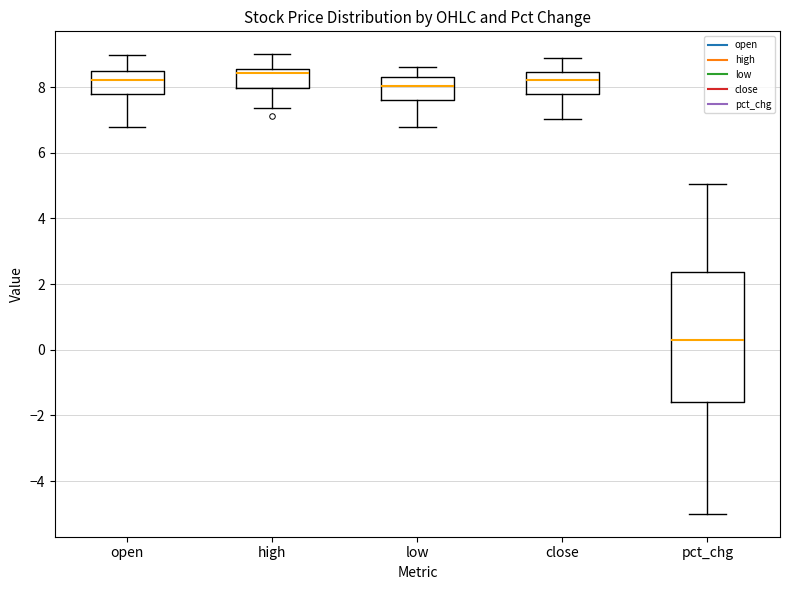

Where does the median line of the box for close sit on the y-axis? The values are not printed on the chart, so give them approximately, as read against the axis.

8.2